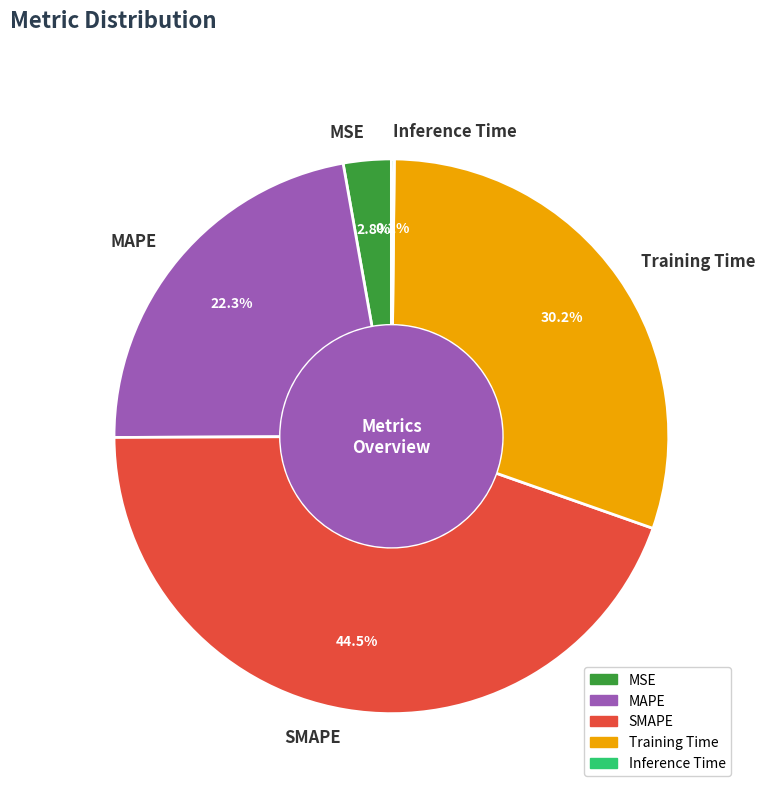

What portion of the pie excludes SMAPE?

55.5%